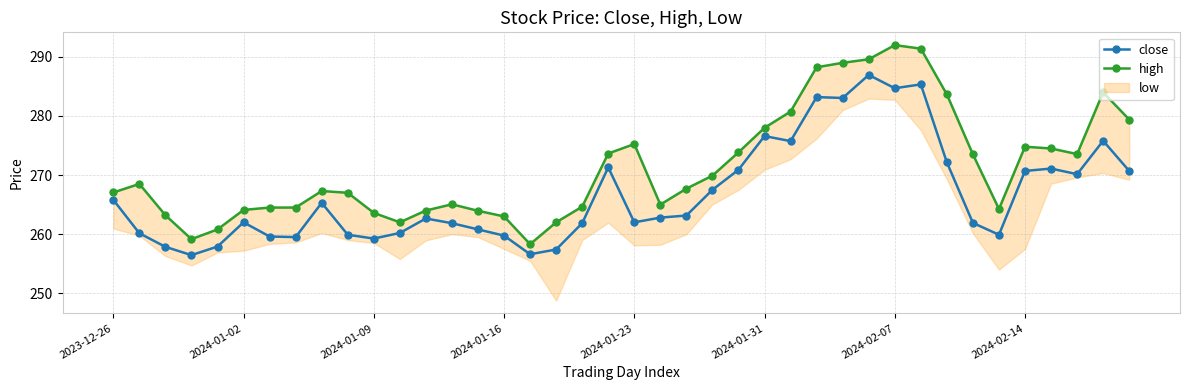

What position from the right is 33?

7